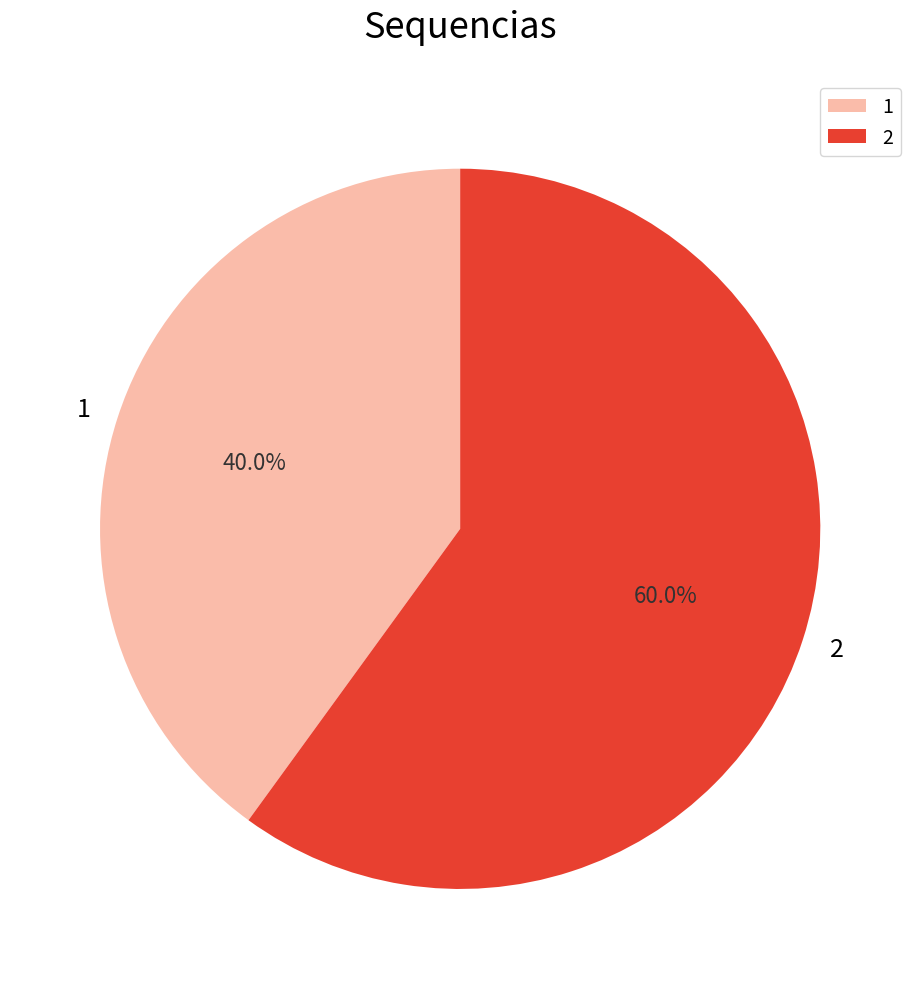

To the nearest percent, what portion does 1 represent?

40%